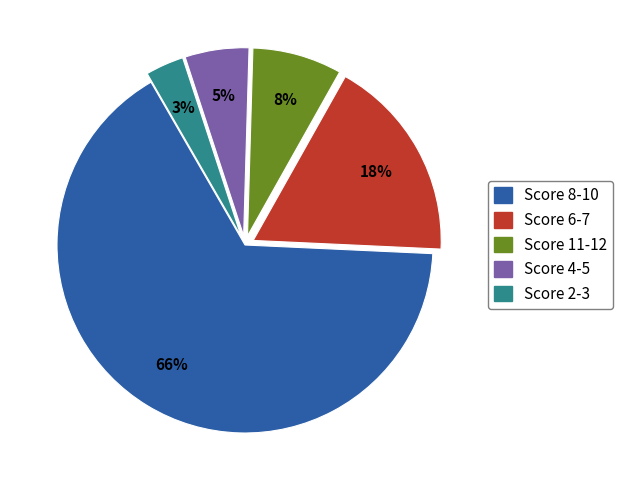

To the nearest percent, what is the average slice percentage?

20%